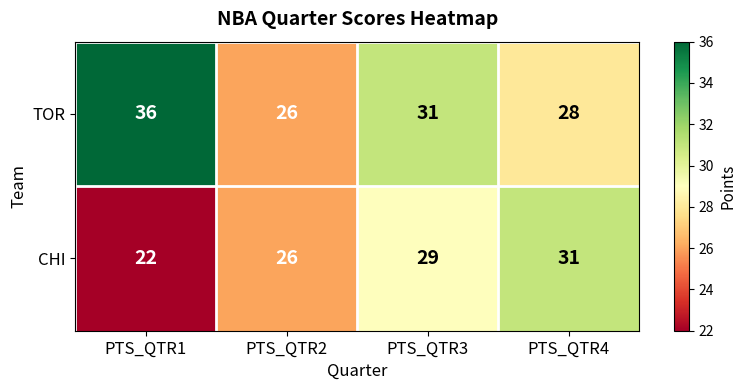

Reading left to right, list all the values displayed in this chart.

TOR: 36	26	31	28
CHI: 22	26	29	31